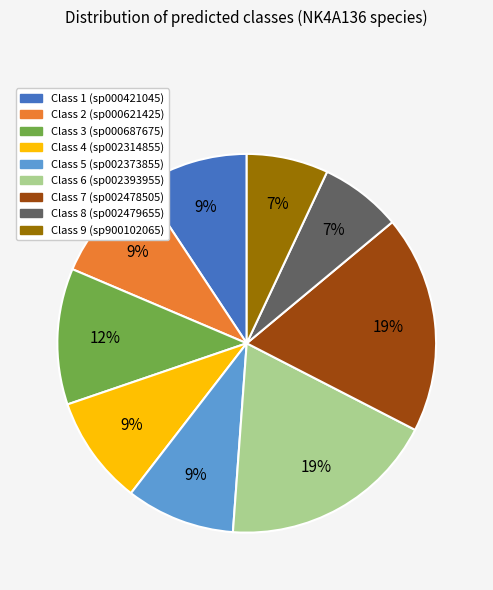

To the nearest percent, what is the difference between the largest and smallest slice percentages?

12%